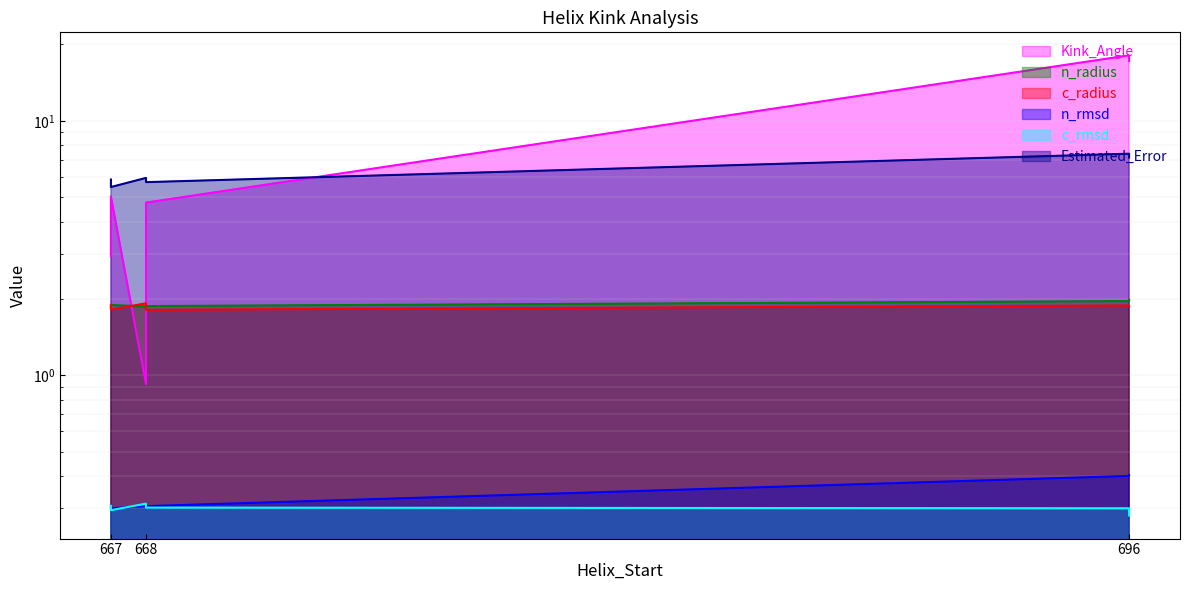

At which category is the sum across all series the highest?

696